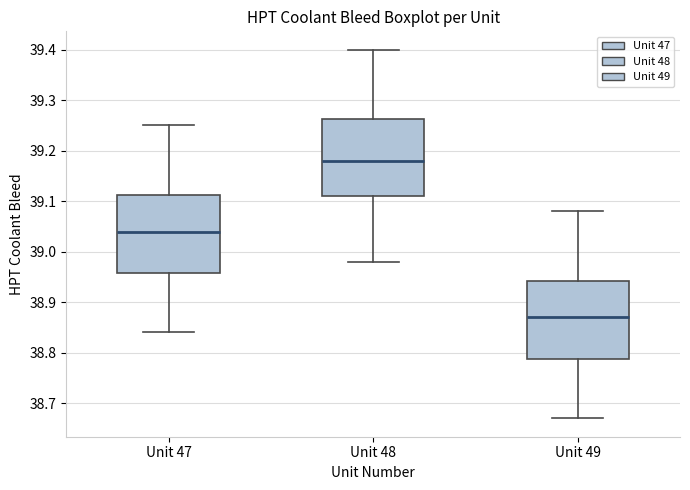

Reading left to right, read every box against the y-axis: the position of its median line, the range the box covers, and the ends of its whiskers. The values are not printed on the chart, so give them approximately, as read against the axis.

Unit 47: median 39.04, box 38.96 to 39.11, whiskers 38.84 to 39.25
Unit 48: median 39.18, box 39.11 to 39.26, whiskers 38.98 to 39.40
Unit 49: median 38.87, box 38.79 to 38.94, whiskers 38.67 to 39.08